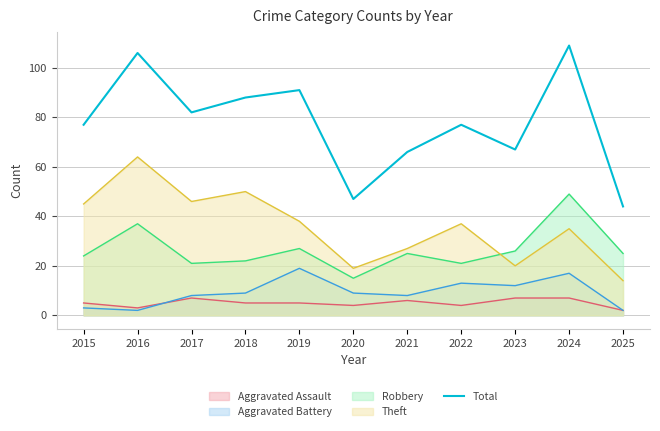

Does the chart display data point markers on the line(s)?

No